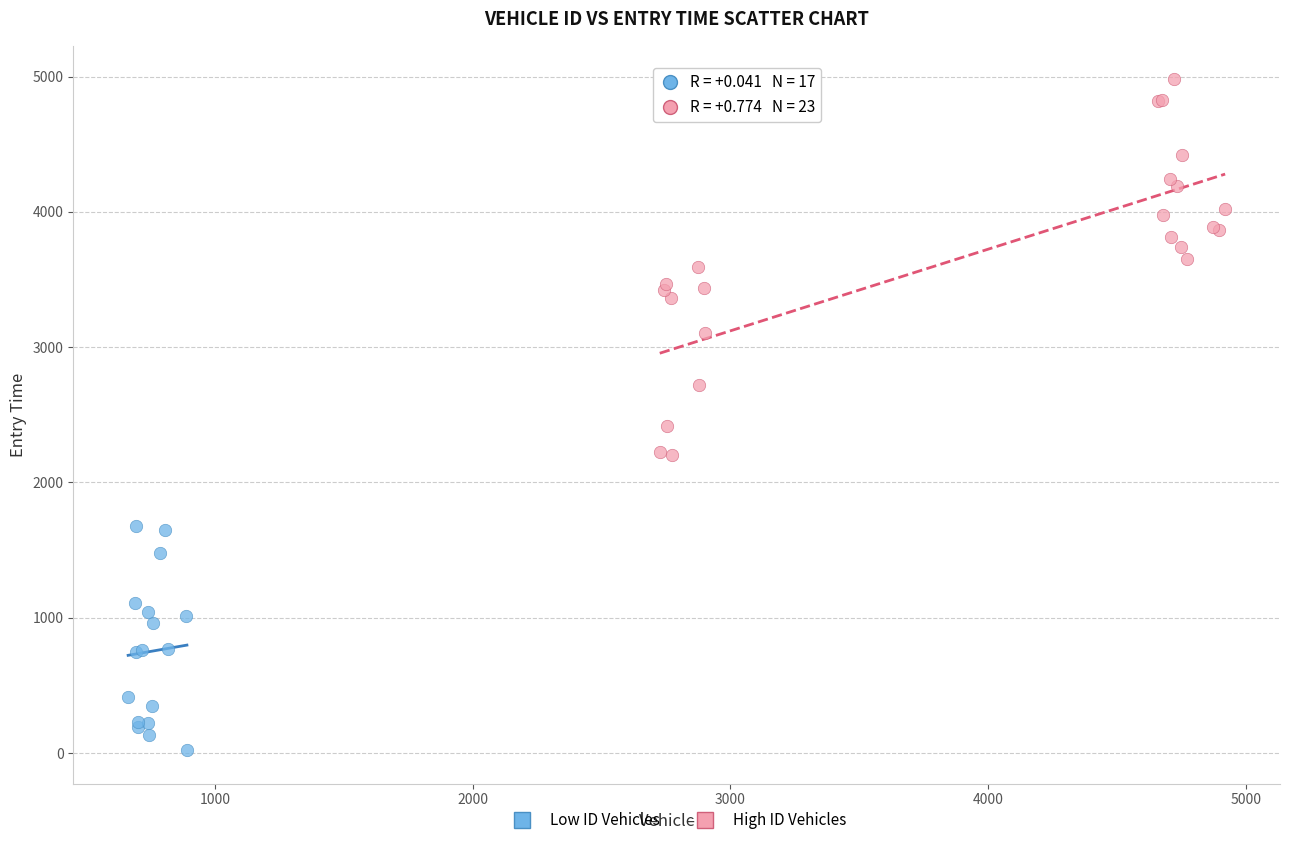

Which series contains the highest Y value?

High ID Vehicles